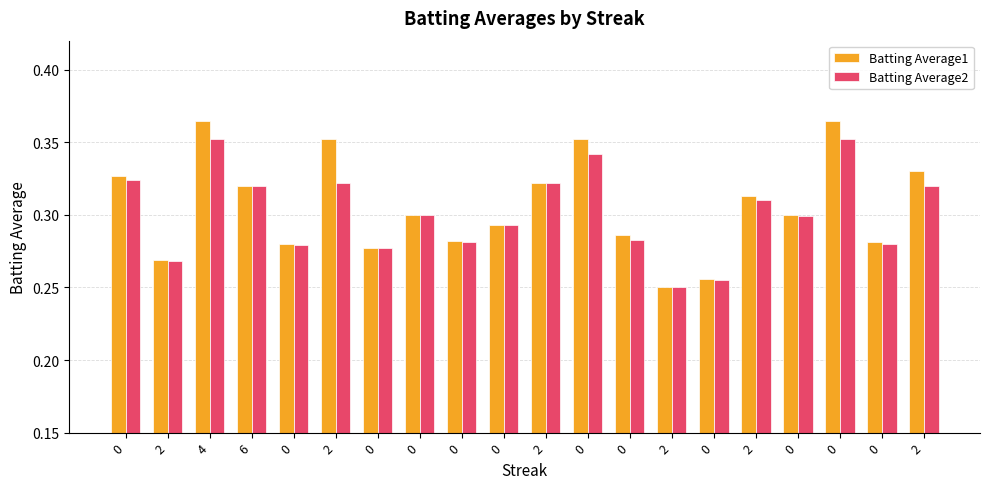

Rank the series by their maximum value, from lowest to highest.

Batting Average2, Batting Average1